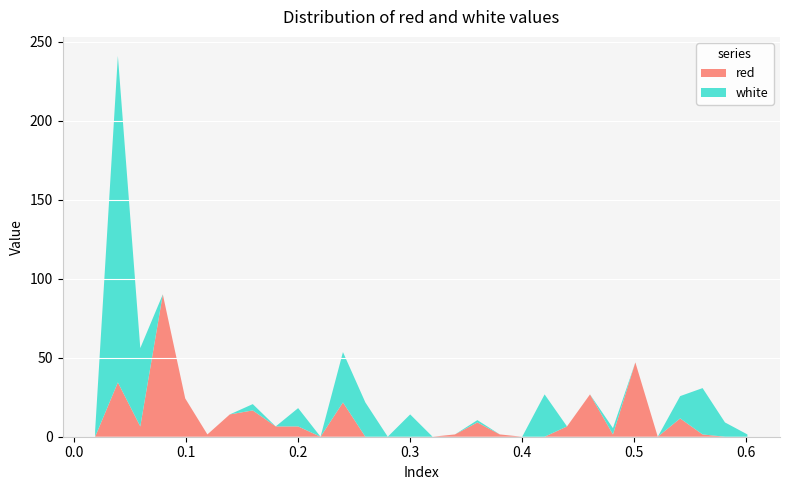

Reading left to right, list all the values displayed in this chart.

red: 0.0188=0.0	0.0391=34.4	0.0591=6.5	0.0792=90.1	0.0992=24.2	0.119=1.5	0.139=14.1	0.1595=16.6	0.18=6.5	0.2=6.5	0.22=0.0	0.24=21.7	0.26=0.0	0.28=0.0	0.3=0.0	0.32=0.0	0.34=1.5	0.36=9.0	0.38=1.5	0.4=0.0	0.42=0.0	0.44=6.5	0.4605=26.8	0.481=1.5	0.501=47.0	0.521=0.0	0.541=11.6	0.561=1.5	0.581=0.0	0.601=0.0
white: 0.0188=4.0	0.0391=206.5	0.0591=49.6	0.0792=0.0	0.0992=0.0	0.119=0.0	0.139=0.0	0.1595=4.0	0.18=0.0	0.2=11.6	0.22=0.0	0.24=31.8	0.26=21.7	0.28=0.0	0.3=14.1	0.32=0.0	0.34=0.0	0.36=1.5	0.38=0.0	0.4=0.0	0.42=26.8	0.44=0.0	0.4605=0.0	0.481=4.0	0.501=0.0	0.521=0.0	0.541=14.1	0.561=29.3	0.581=9.0	0.601=1.5